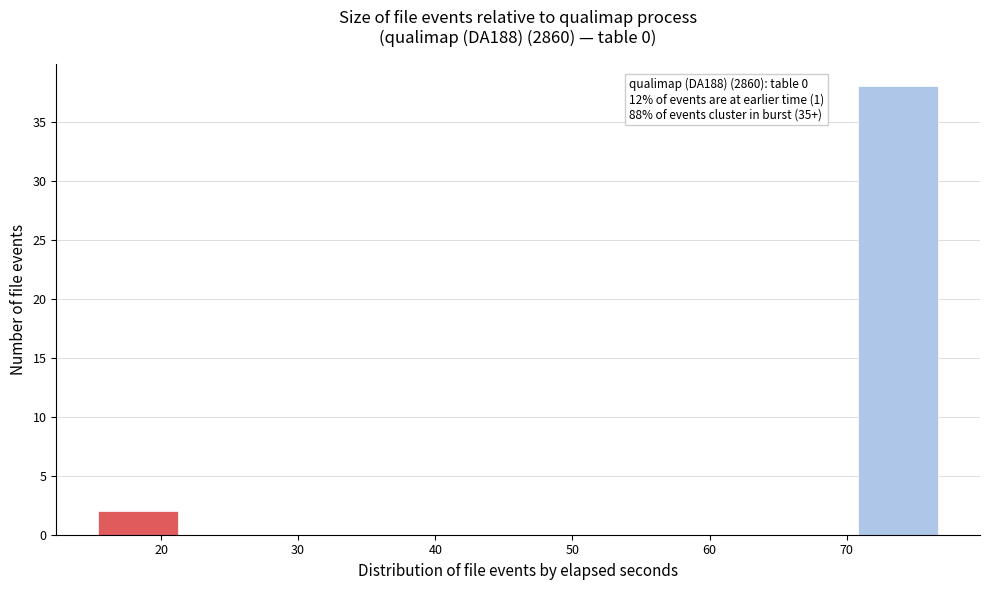

Over which range of the x-axis is the bar tallest?

71 to 77